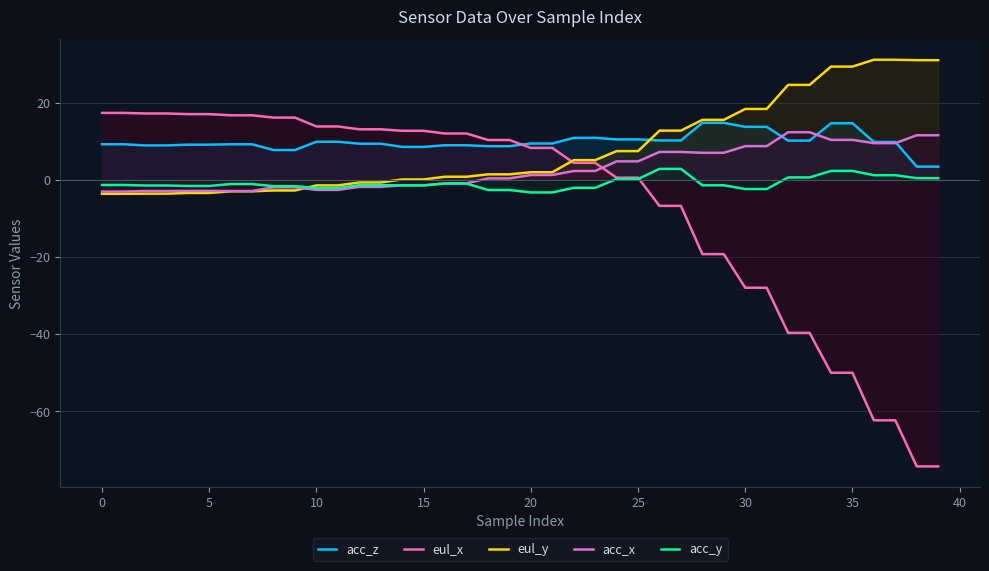

Between 13 and 28, which series saw the biggest shift?

eul_x